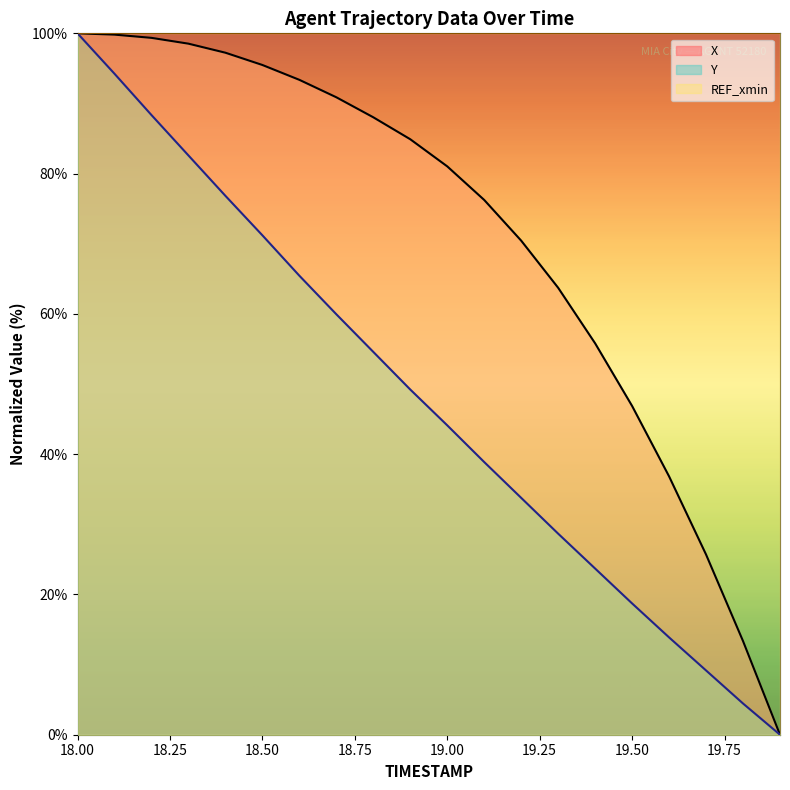

Reading left to right, extract all data points from this chart.

X: 18.0=100.0	18.1=99.8	18.2=99.4	18.3=98.5	18.4=97.2	18.5=95.5	18.6=93.4	18.7=90.9	18.8=88.0	18.9=84.9	19.0=81.0	19.1=76.2	19.2=70.4	19.3=63.7	19.4=55.8	19.5=46.9	19.6=36.8	19.7=25.7	19.8=13.4	19.9=0.0
Y: 18.0=100.0	18.1=94.2	18.2=88.4	18.3=82.6	18.4=76.8	18.5=71.2	18.6=65.4	18.7=59.9	18.8=54.6	18.9=49.2	19.0=44.1	19.1=38.9	19.2=33.8	19.3=28.7	19.4=23.7	19.5=18.7	19.6=13.9	19.7=9.2	19.8=4.5	19.9=0.0